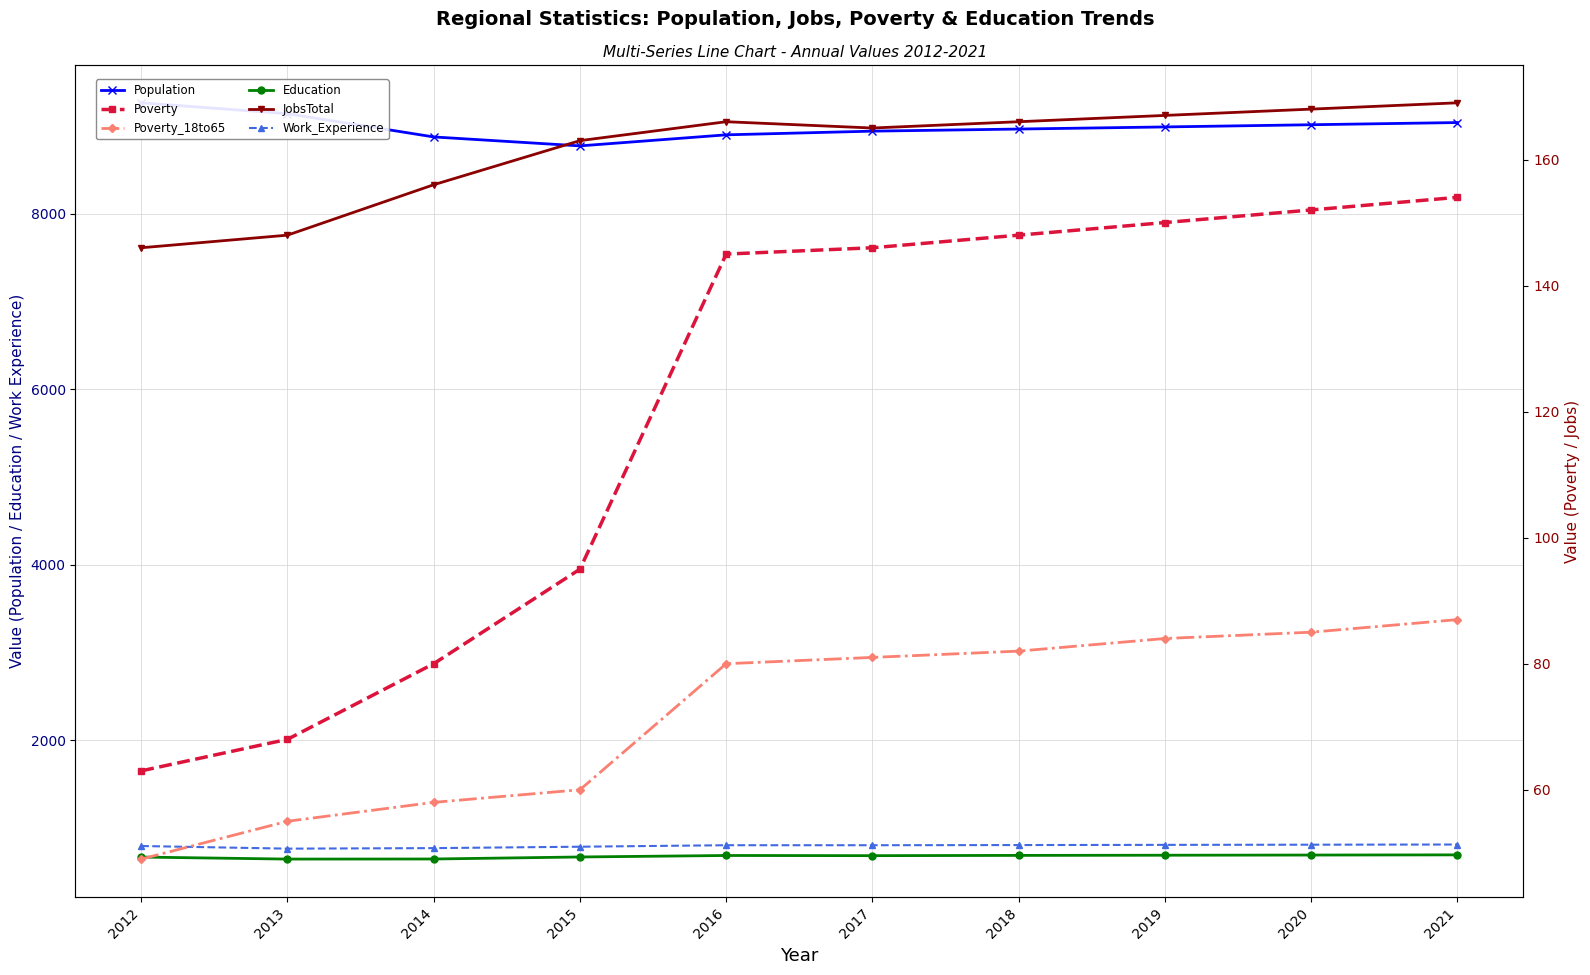

What value does the Education series have at 2015, to the nearest 5?

665